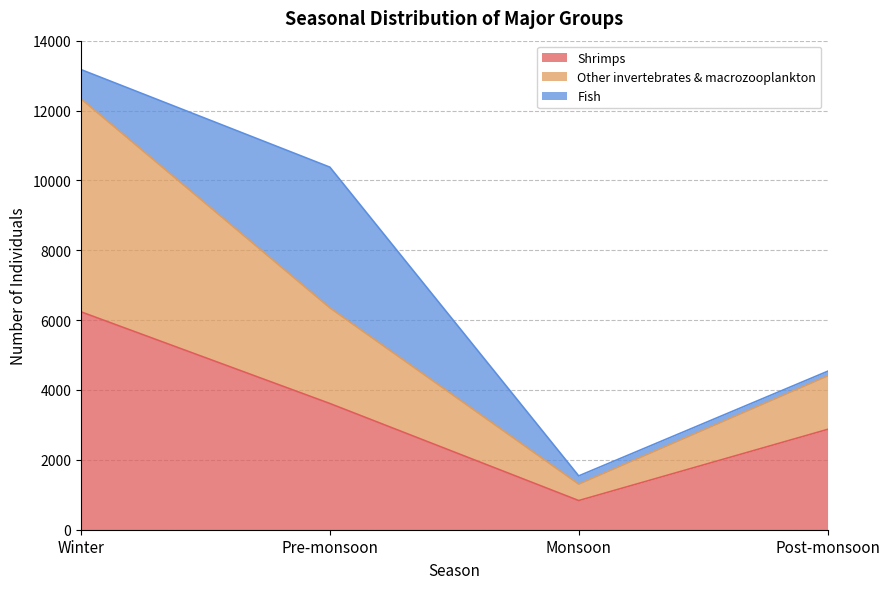

At which category is the sum across all series the highest?

Winter